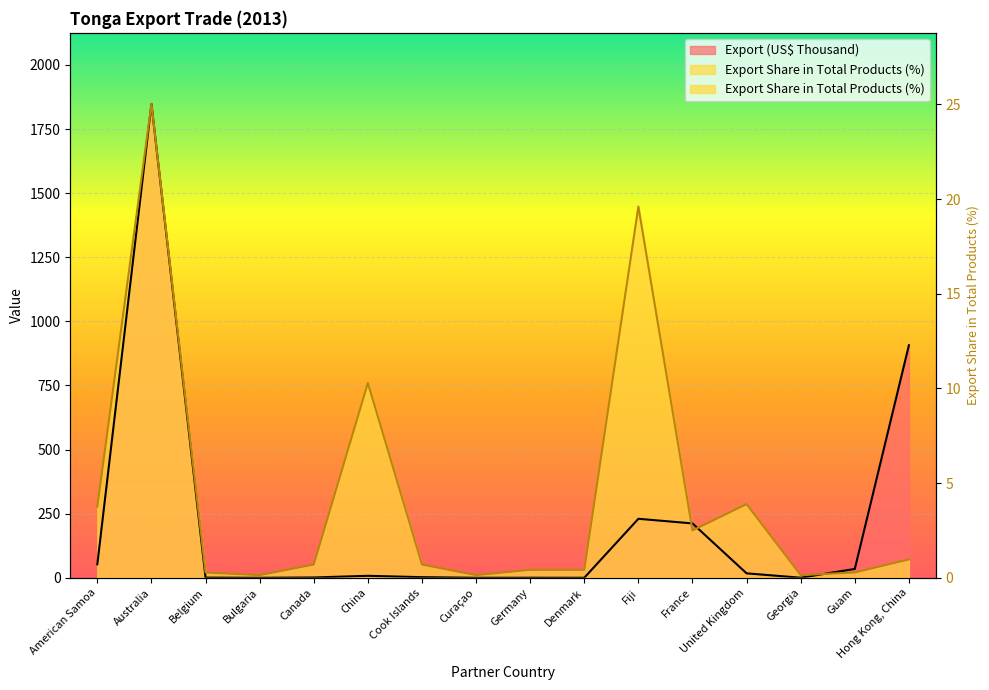

Which category has the highest value in the Export (US$ Thousand) series?

Australia